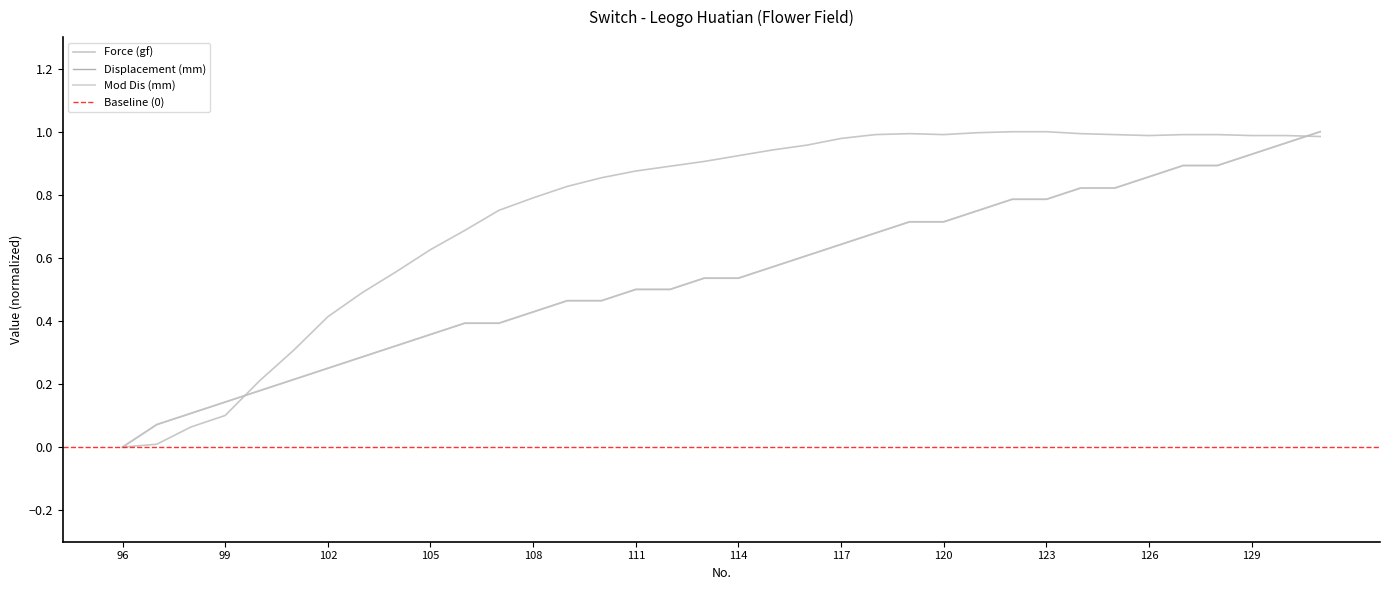

What is the total value across all series at 114?

2.0